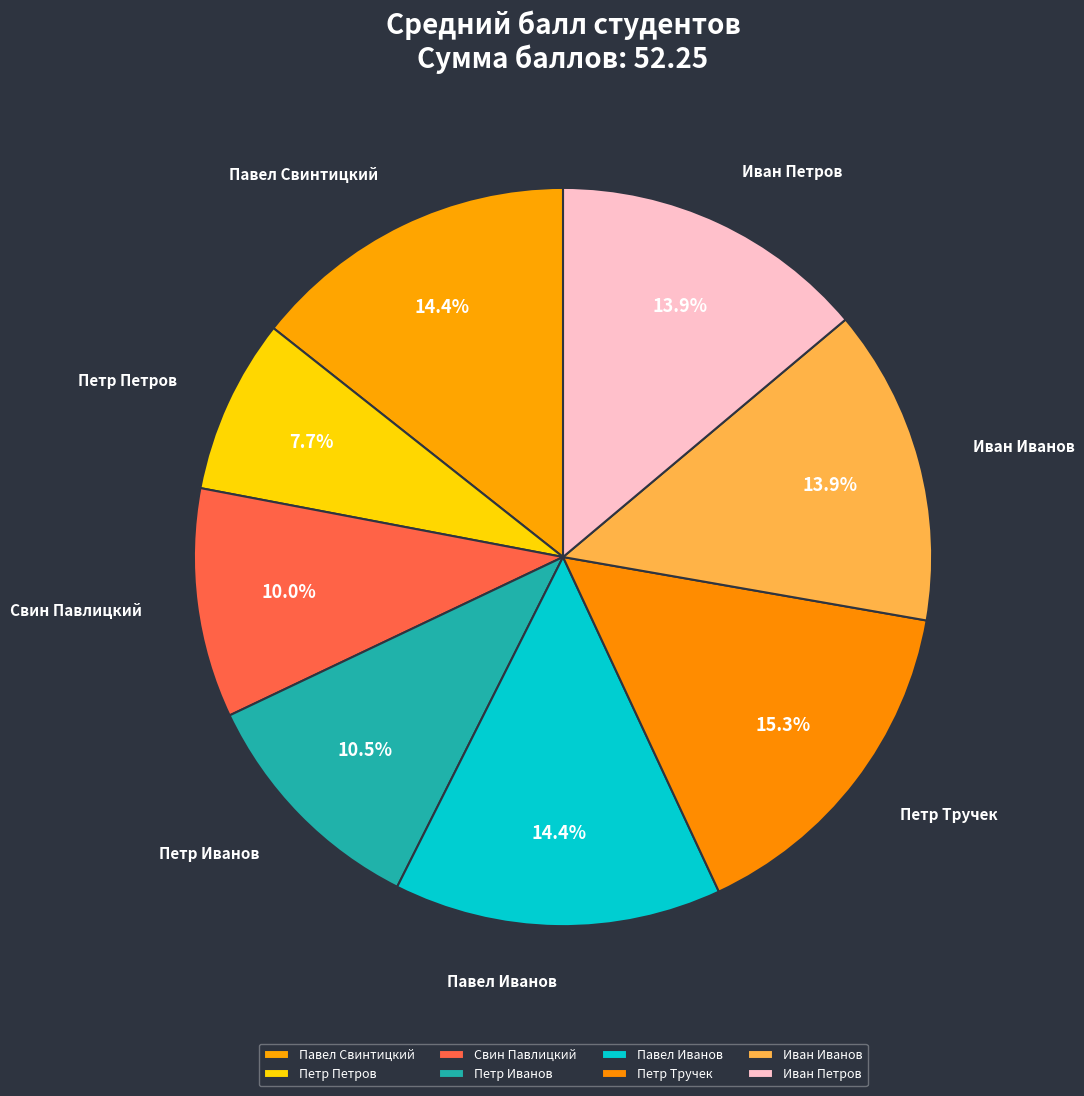

Does Павел Иванов represent more than half of the total?

No